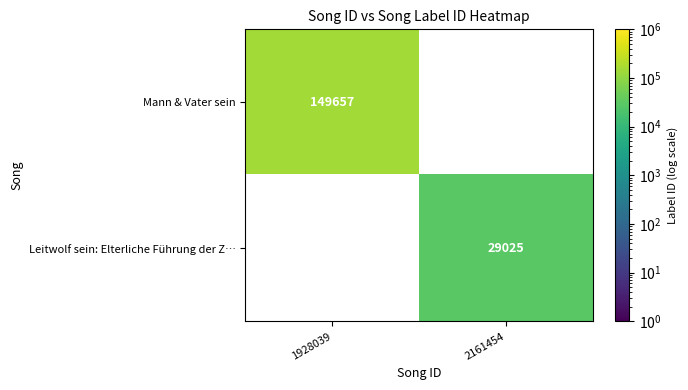

The Mann & Vater sein series shows 197944 at 1928039. True or false?

False